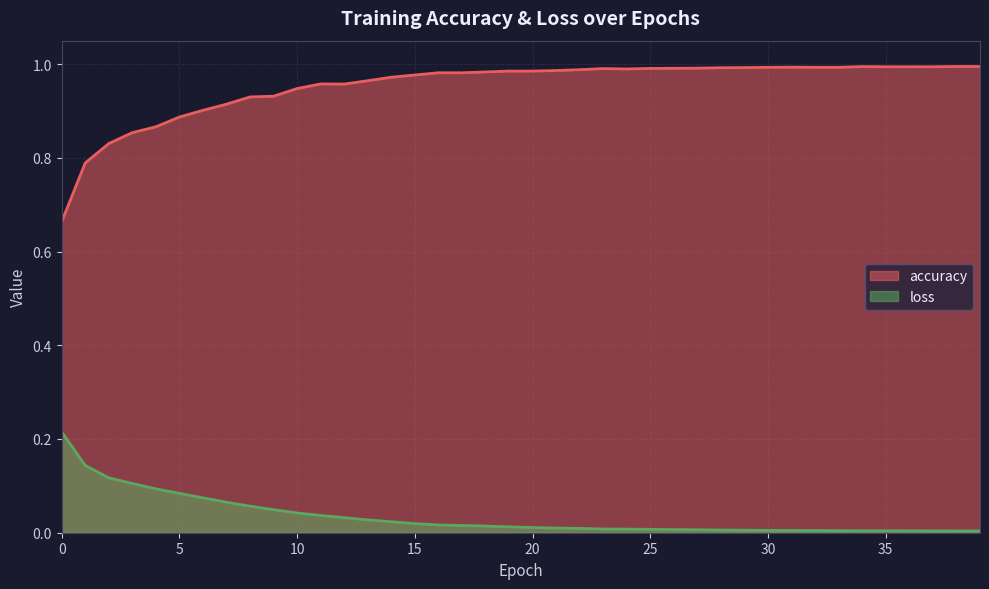

Is the value of loss at 32 greater than the value of accuracy at 26?

No